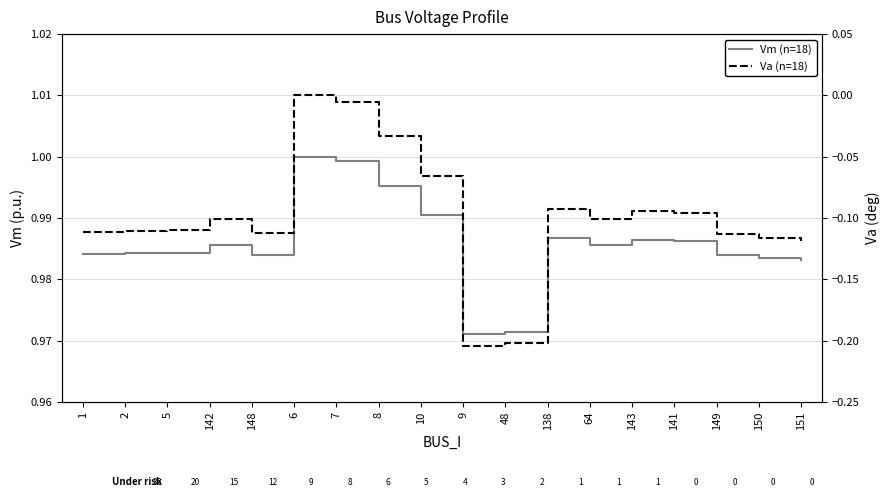

Between 142 and 5, which is larger?

142